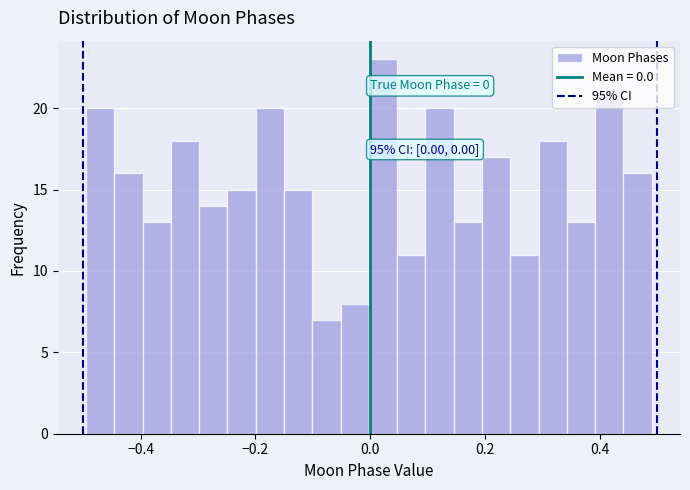

Read against the x-axis, roughly where is the centre of the tallest bar?

0.02